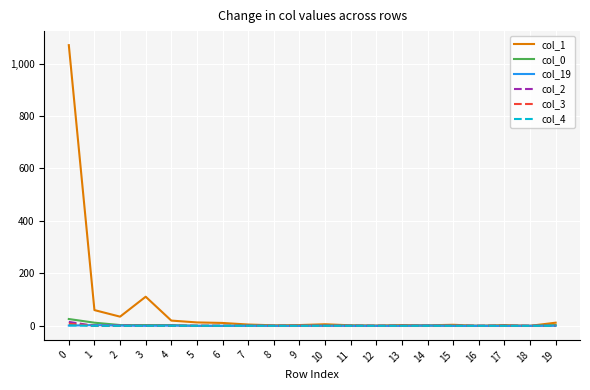

Which series has the largest total across all categories?

col_1